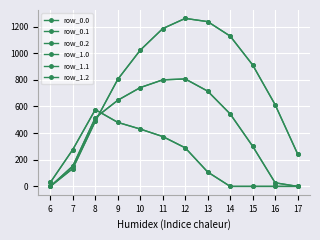

Rank the series by their maximum value, from highest to lowest.

row_0.0, row_1.0, row_0.1, row_1.1, row_0.2, row_1.2